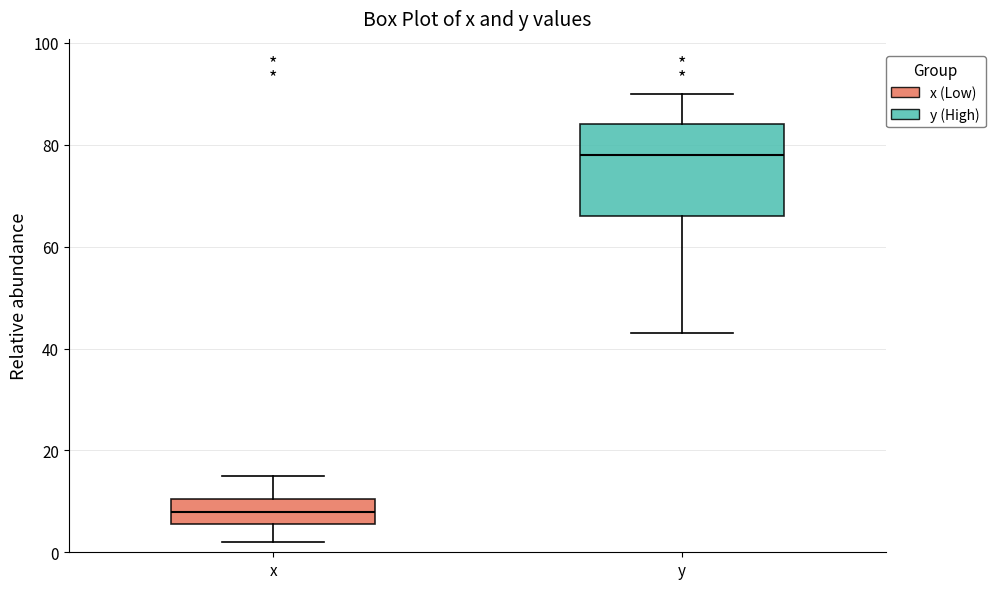

Comparing the boxes themselves (not the whiskers), which one is the tallest?

y